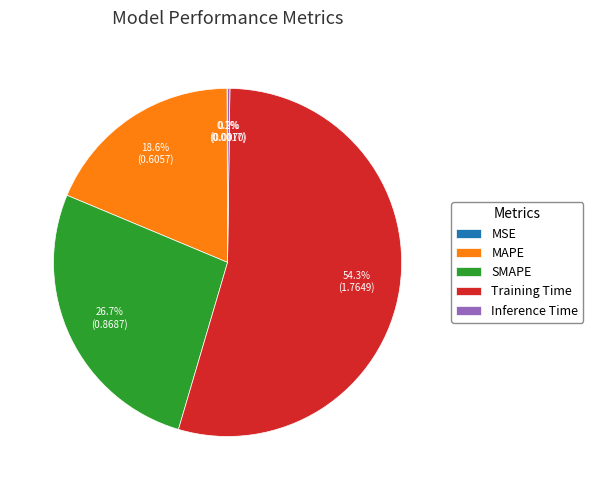

What portion of the pie excludes SMAPE?

73.3%